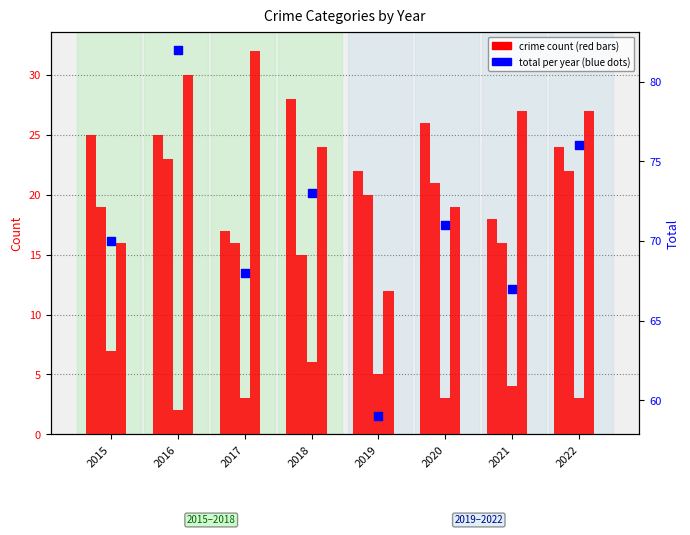

At how many categories does at least one series exceed 39?

8